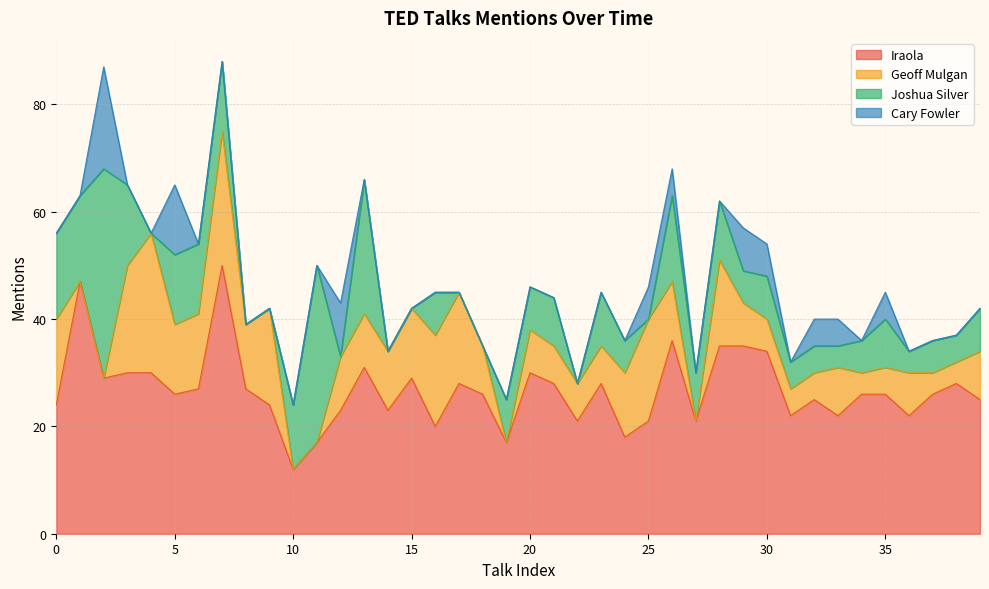

Does the chart display data point markers on the line(s)?

No